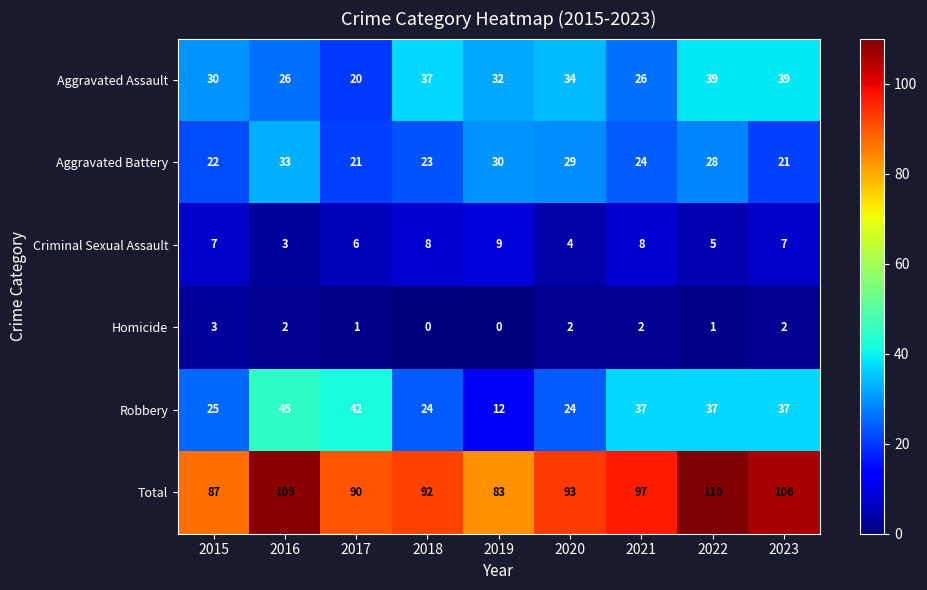

What is the difference between the second highest and second lowest values in the Aggravated Assault series?

13